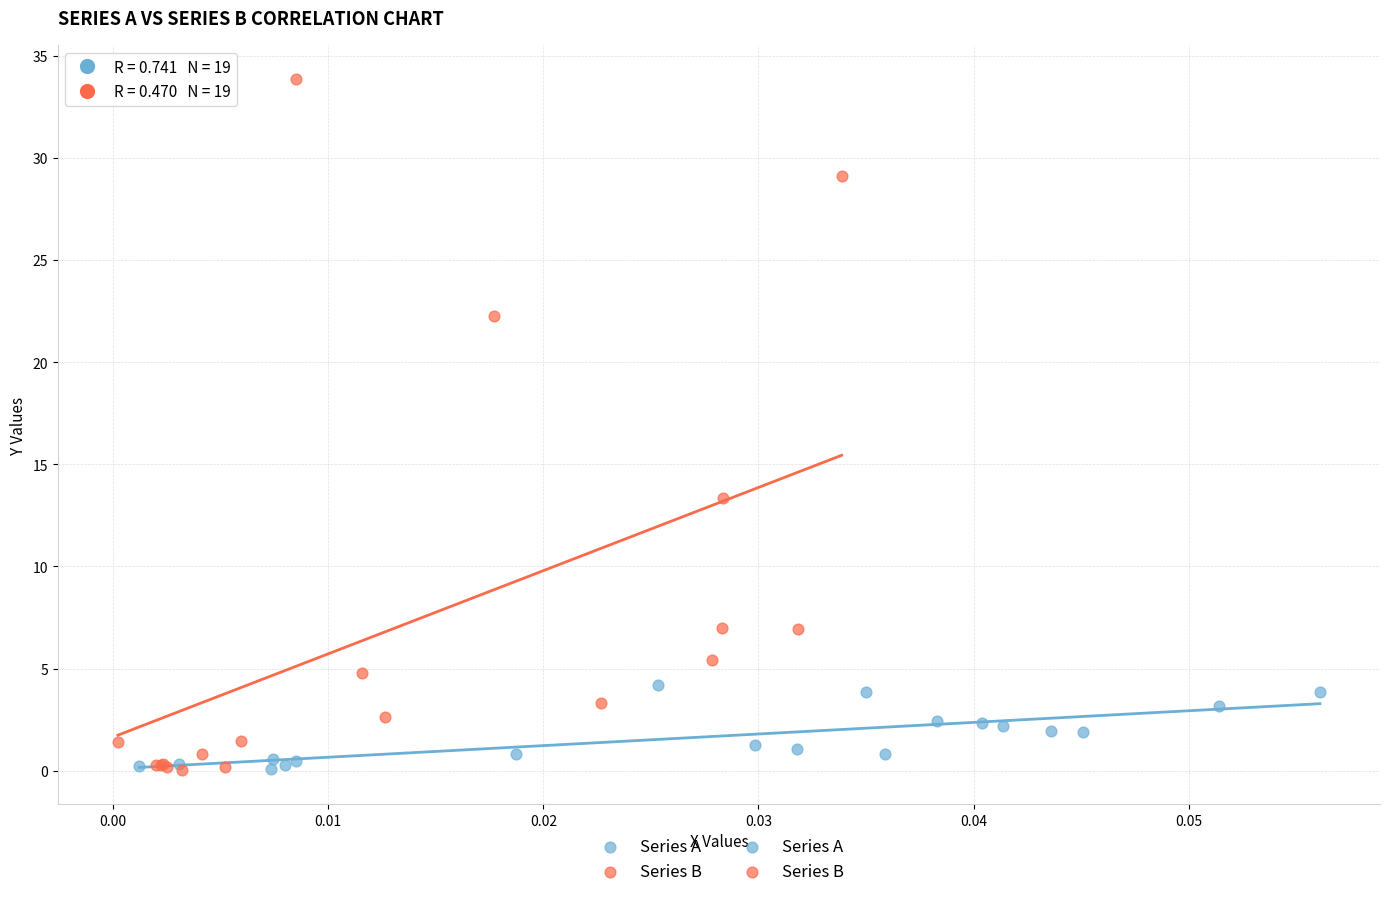

Which series has the largest Y range (max minus min)?

Series B